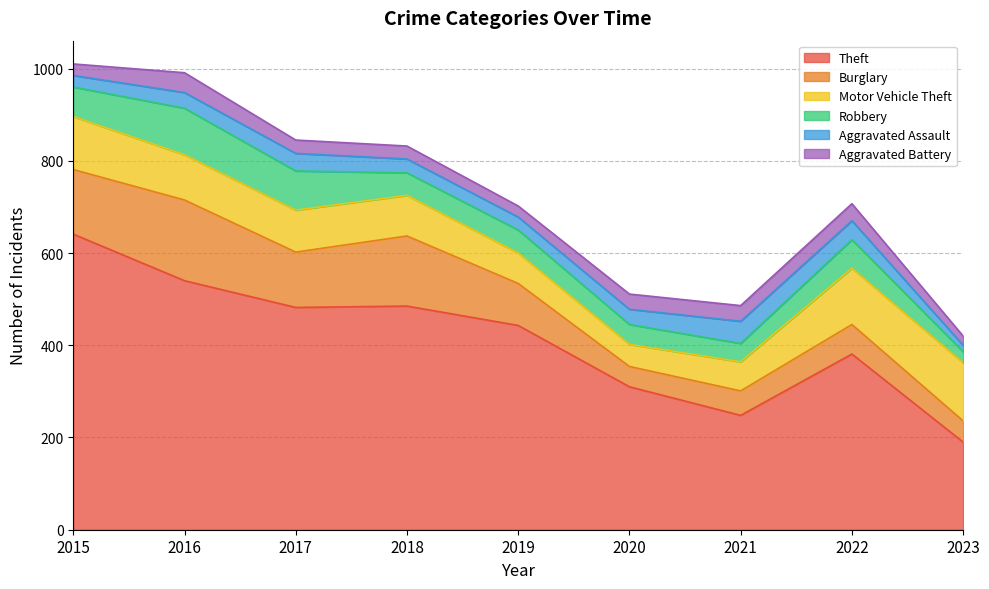

True or false: Theft has more than 0 interior local peaks.

True